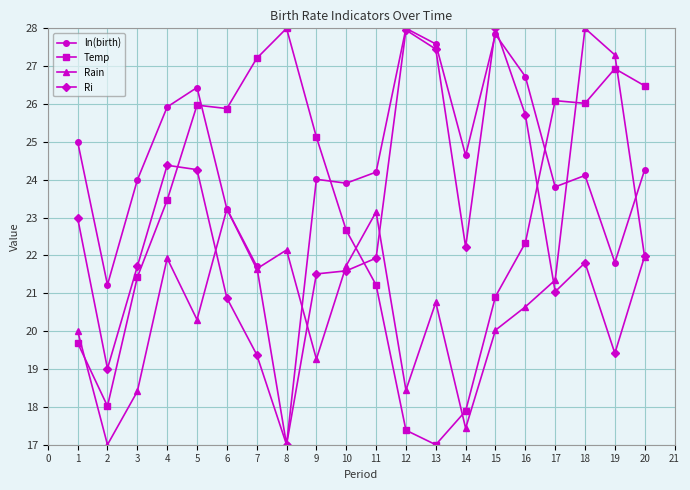

How many values in the Temp series are below 23?

10